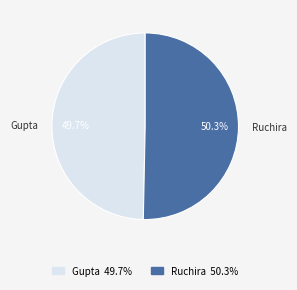

Count the number of slices in the pie.

2